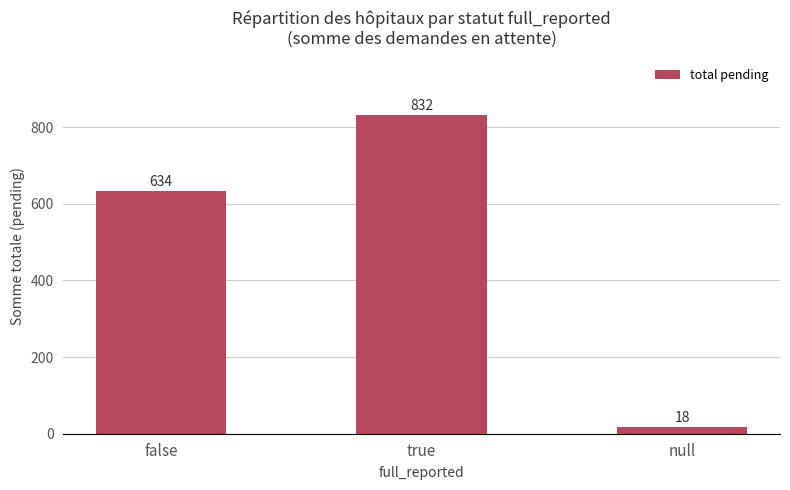

How many data points are less than 634?

1